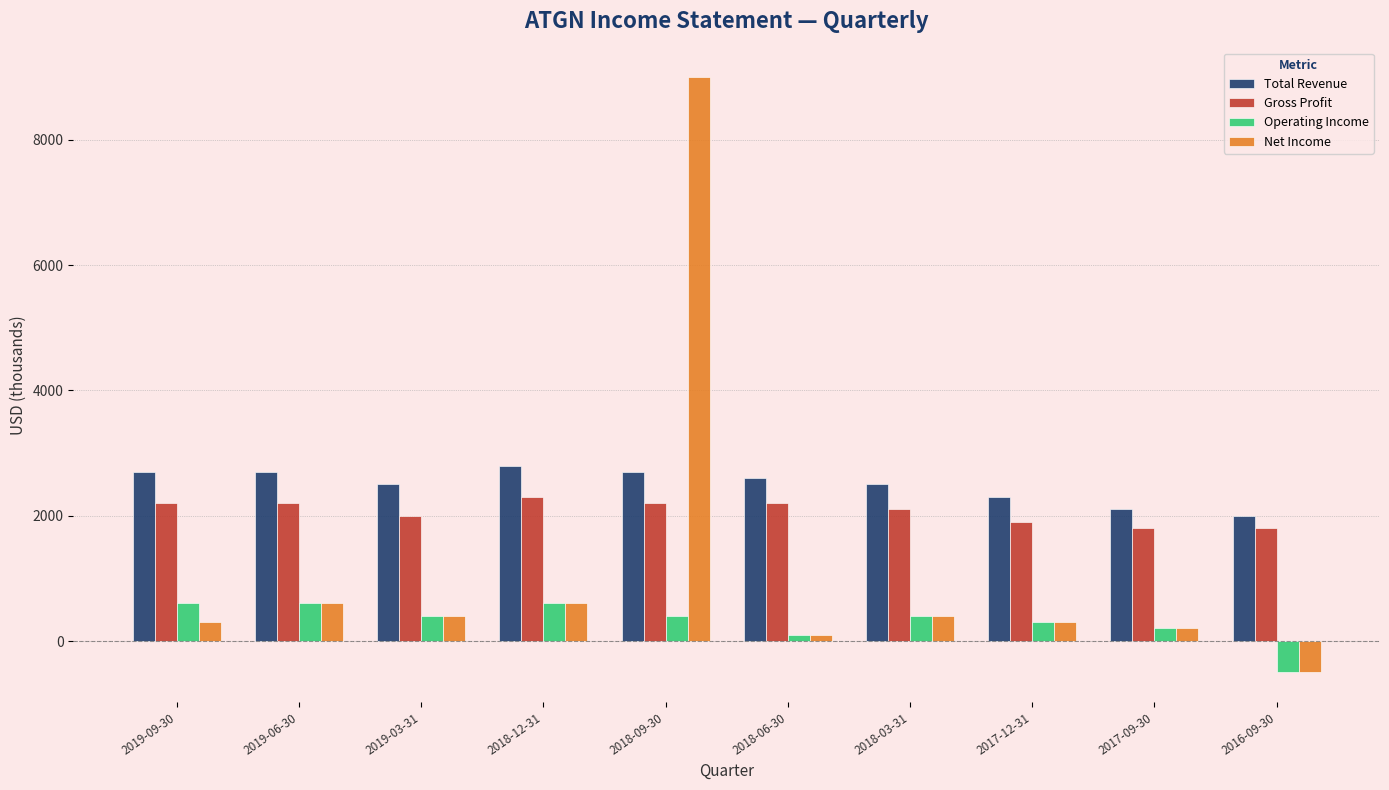

True or false: Total Revenue has a value of 986 at 2017-09-30.

False